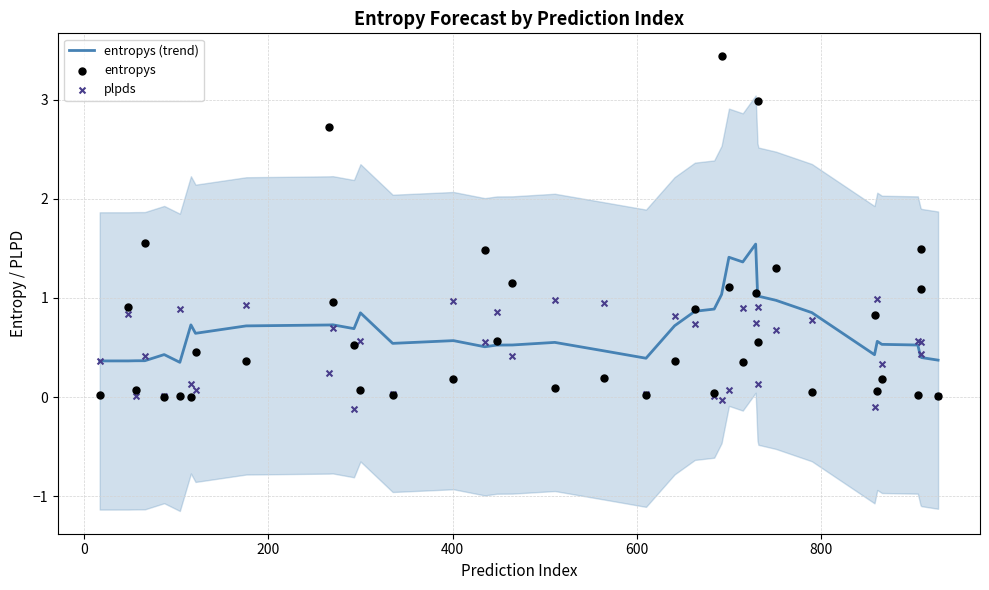

Which series has the widest spread of Y values?

entropys